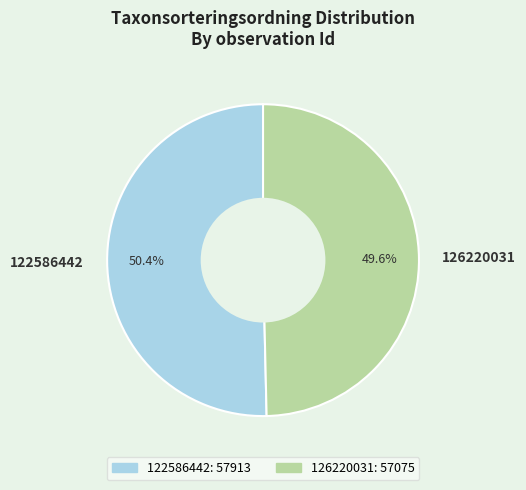

Count the number of slices in the pie.

2